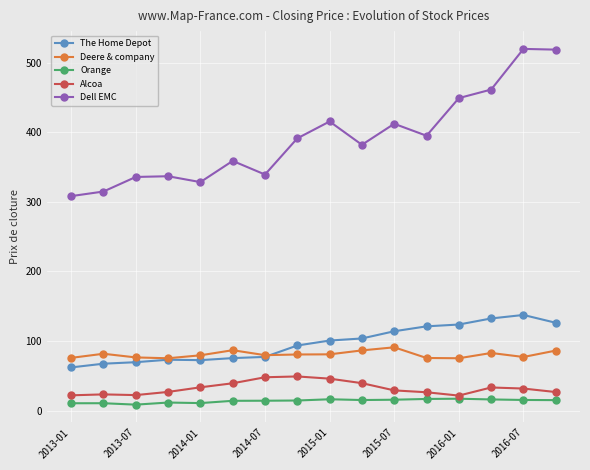

True or false: Deere & company and Alcoa cross at least once.

False